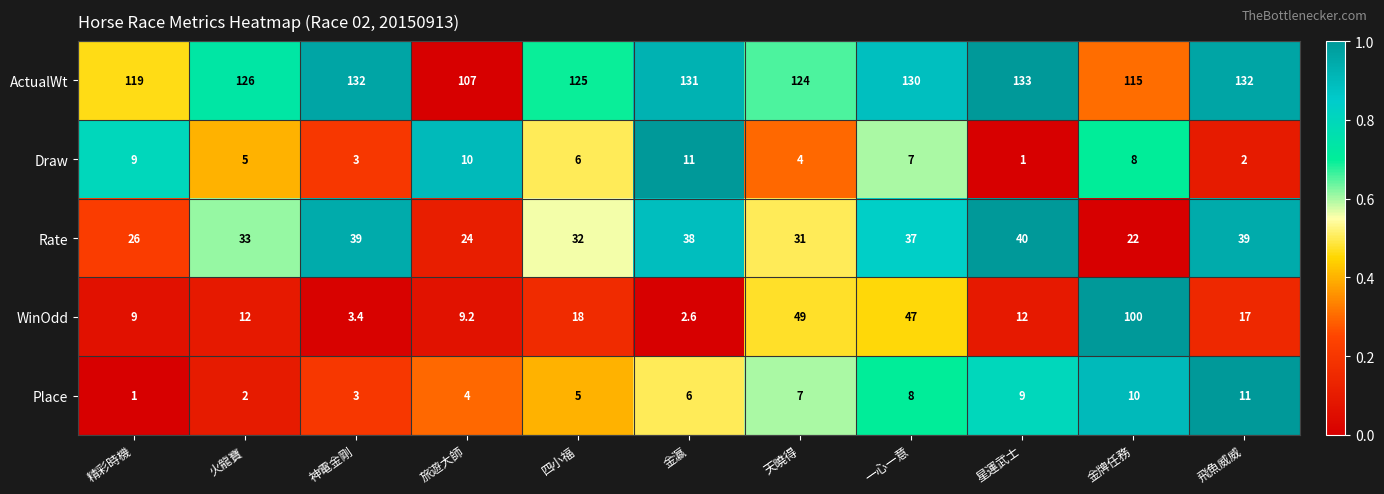

At which category is the sum across all series the highest?

金牌任務